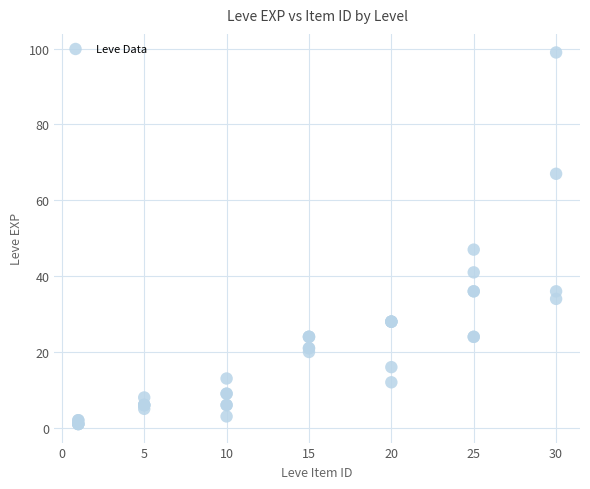

What Y value in the scatter plot is closest to 50?

47